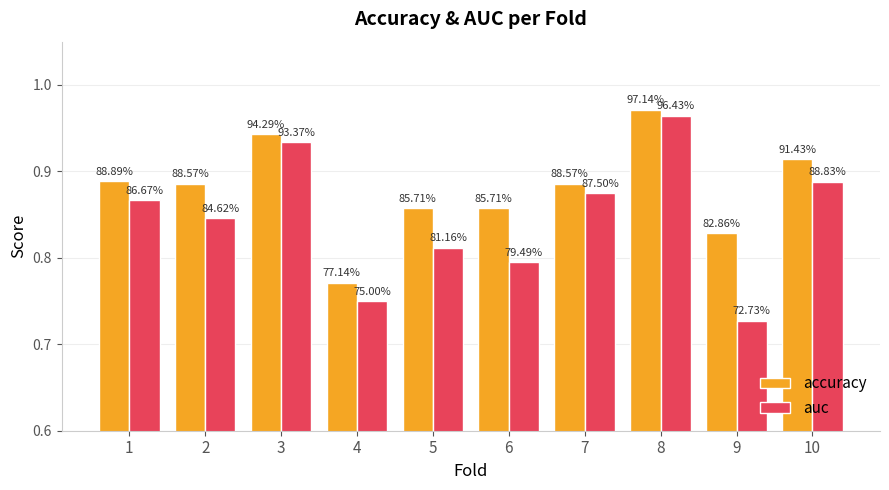

The value of accuracy at 9 is 0.8. True or false?

True